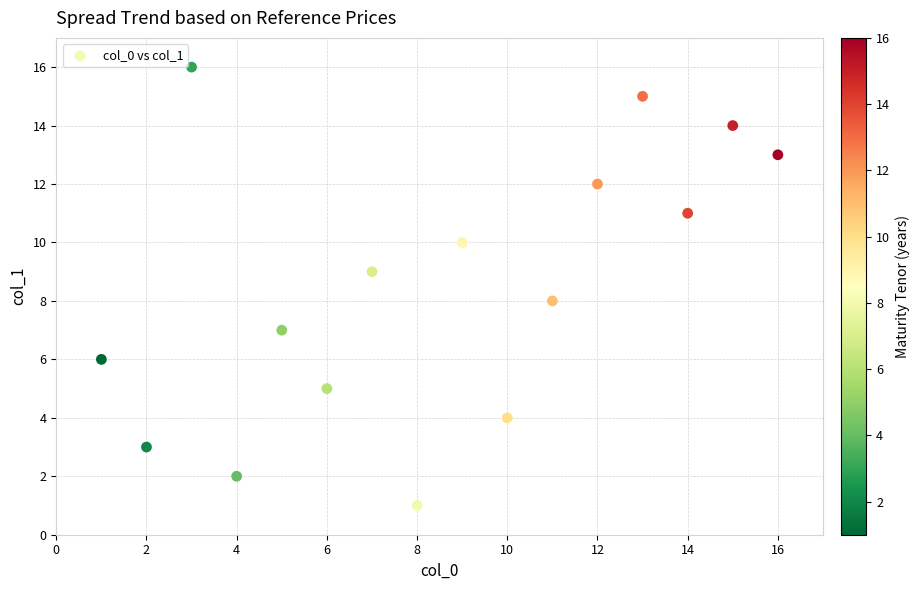

What is the range of Y values (max minus min)?

15